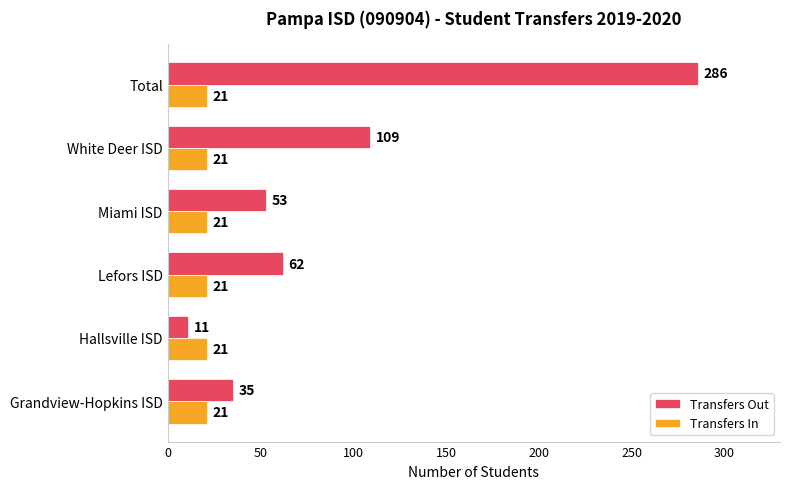

Where is Transfers Out nearest to the value 148?

White Deer ISD